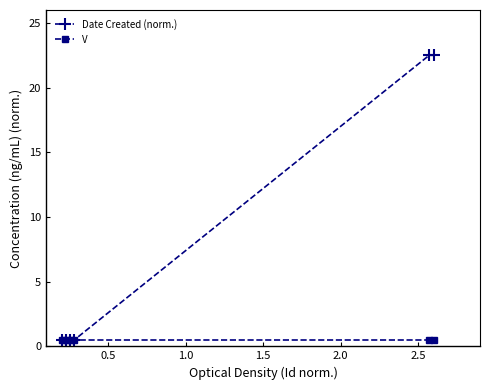

List the series in order of their overall mean, highest first.

Date Created (norm.), V